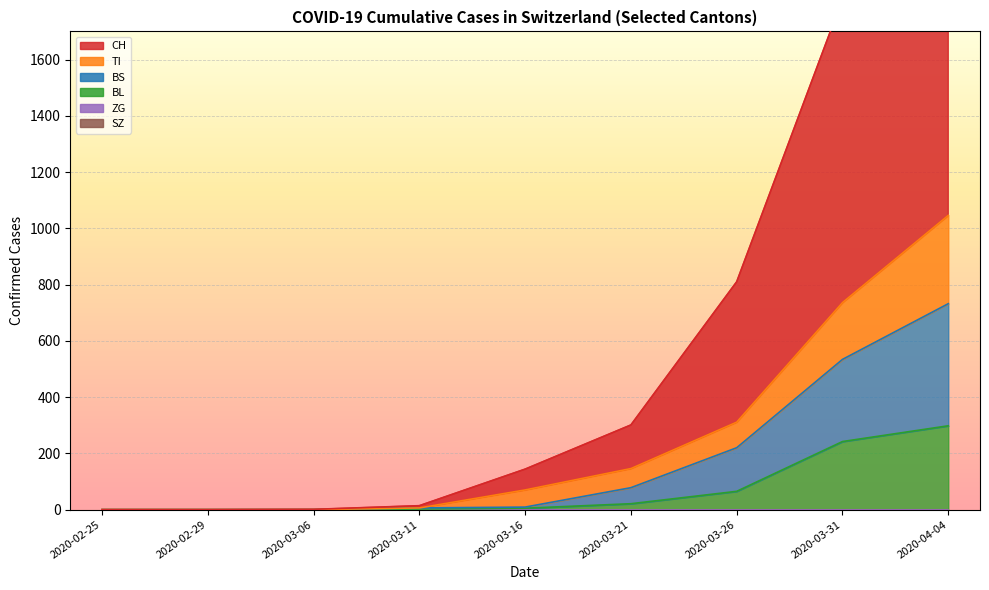

Rank the series at 2020-03-06 from lowest to highest value.

TI, BL, BS, ZG, SZ, CH